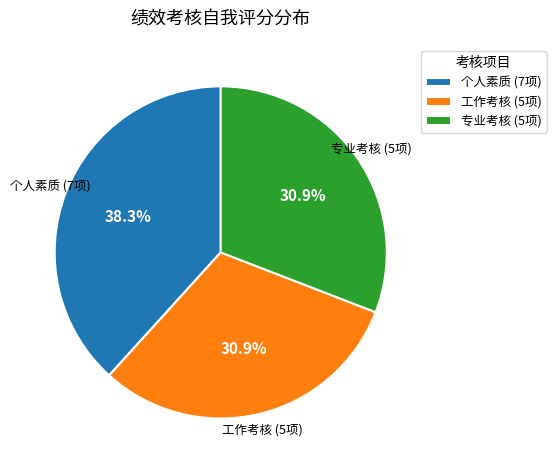

Do 专业考核 (5项) and 个人素质 (7项) together represent more than half of the pie?

Yes